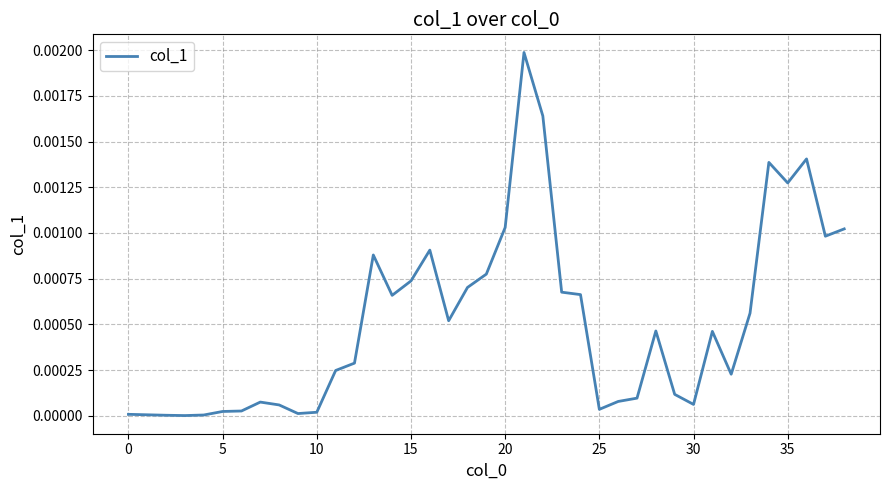

The value at 0 is 0.0. True or false?

True